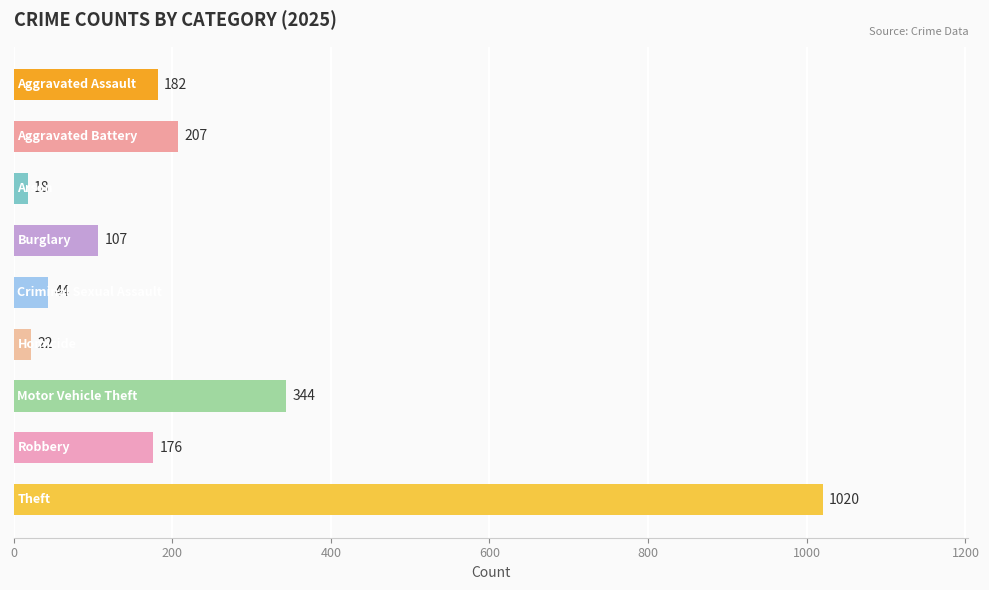

What is the greatest value displayed?

1020